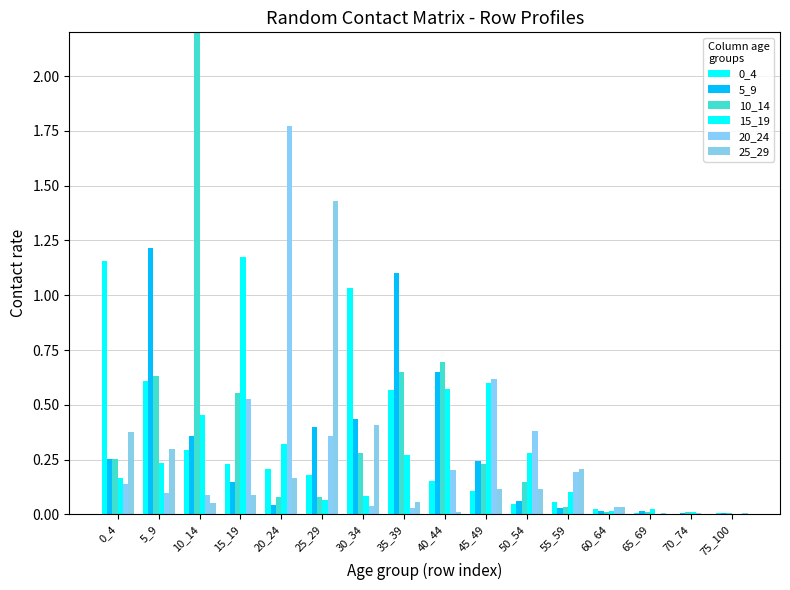

Which series has the largest total across all categories?

10_14